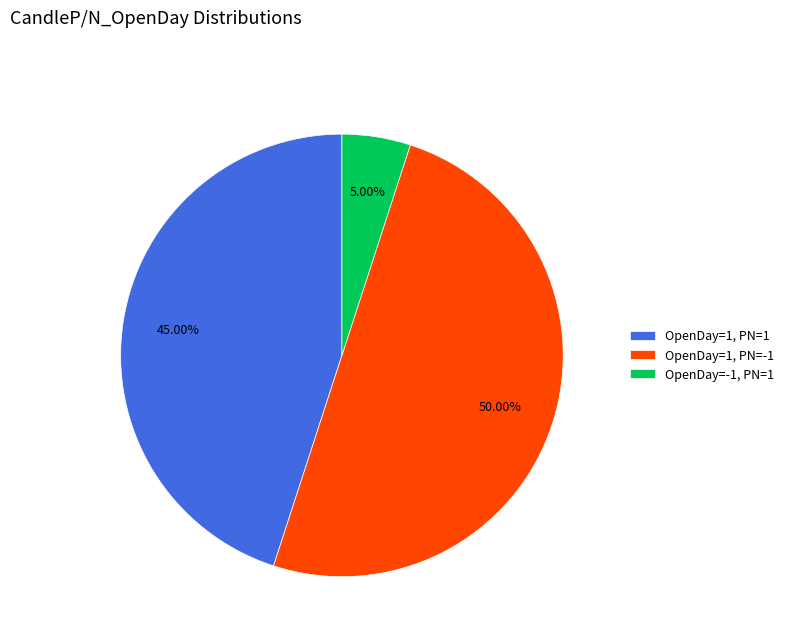

Is the sum of OpenDay=1, PN=-1 and OpenDay=-1, PN=1 greater than half?

Yes